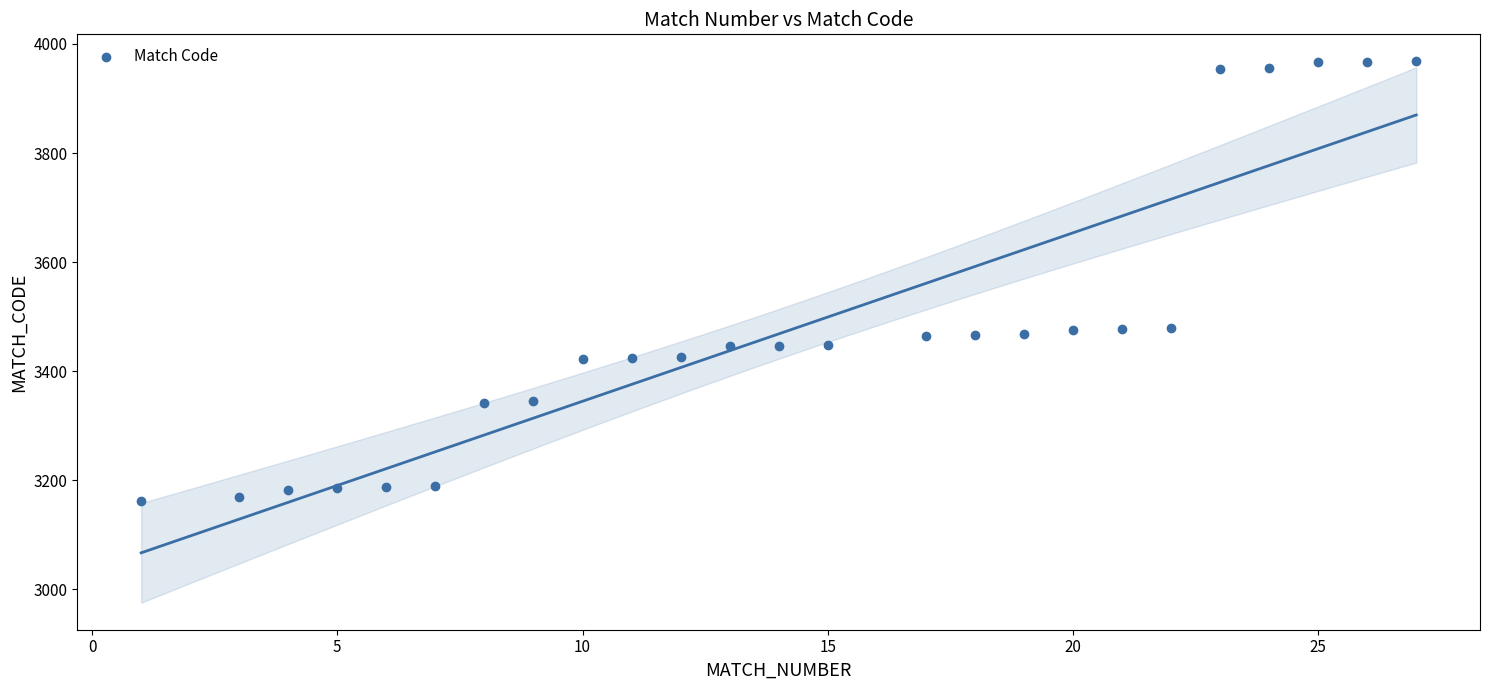

What is the range of Y values (max minus min)?

806